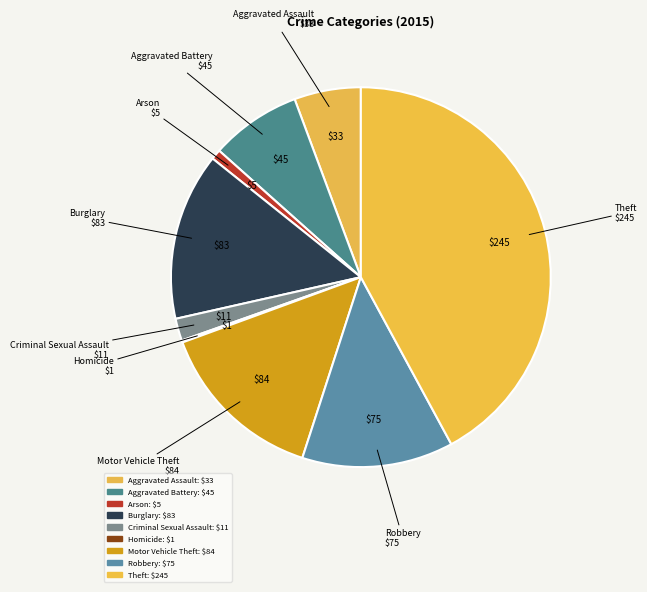

Is Aggravated Battery the majority of the pie?

No